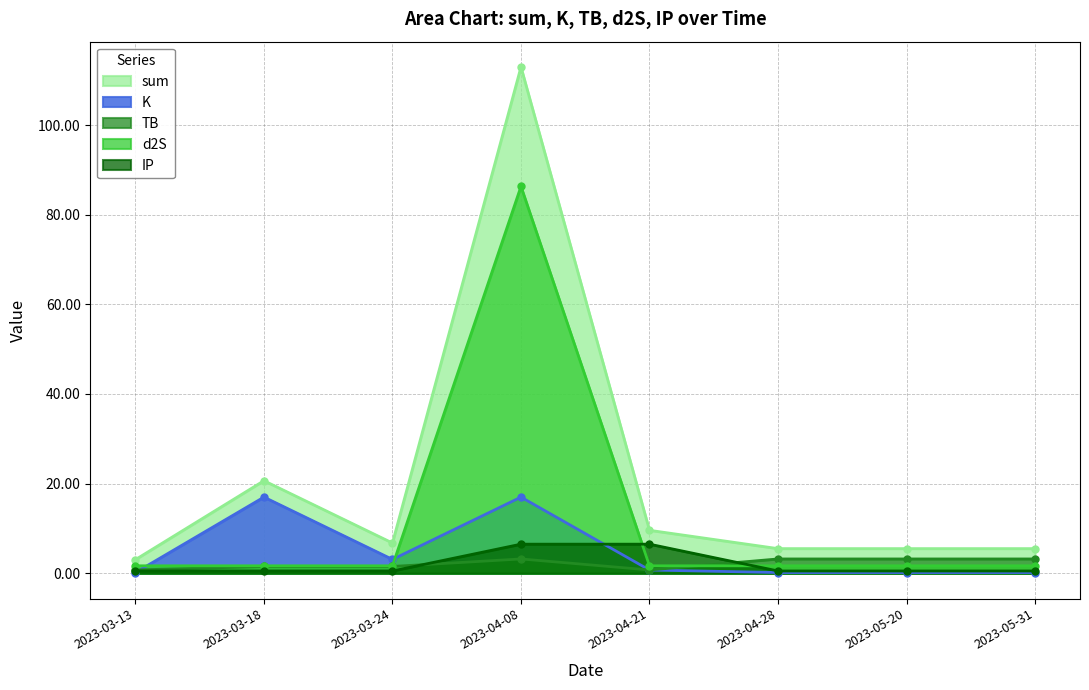

How many lines are shown in the chart?

5